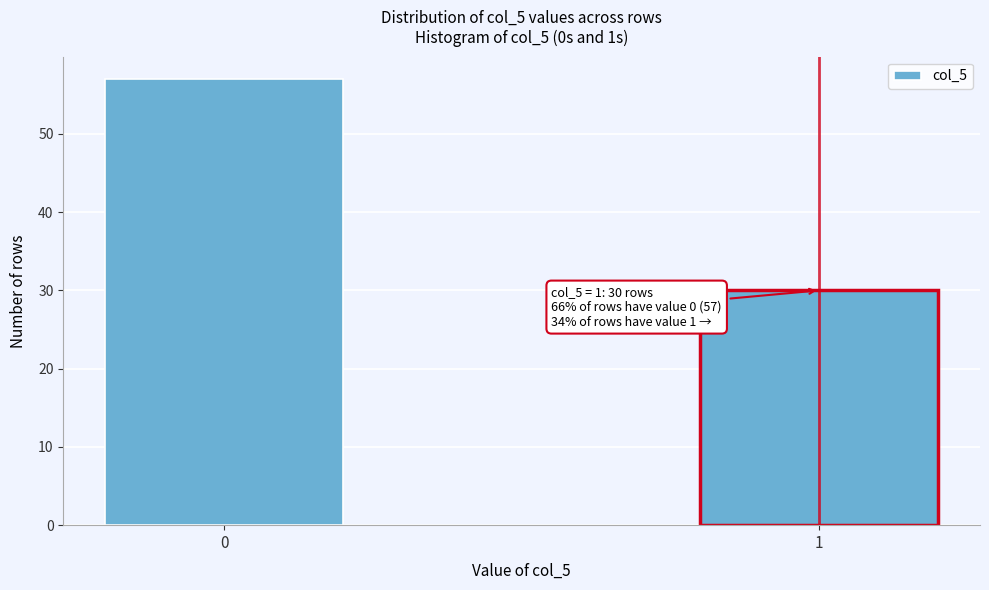

Reading left to right, list all the values displayed in this chart.

0=57	1=30